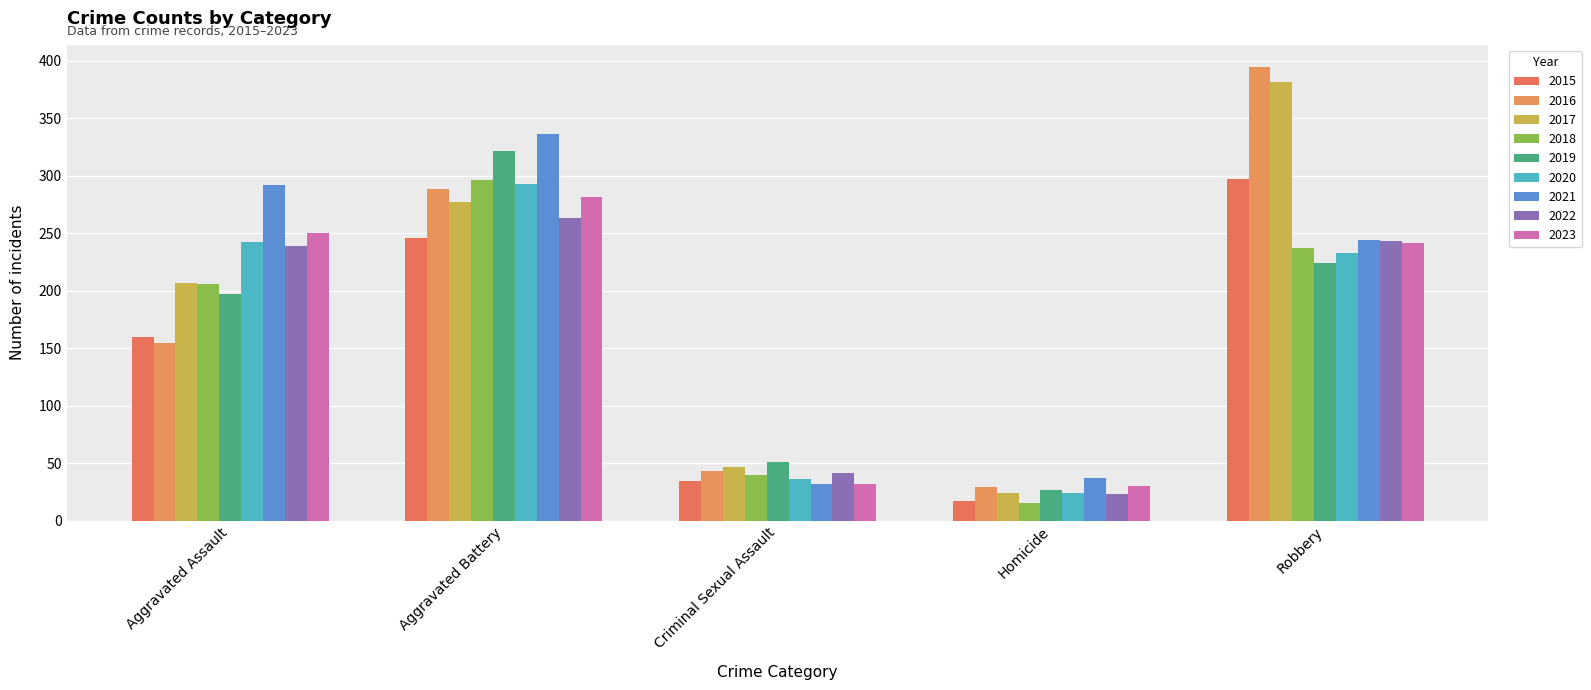

How many groups of bars are there?

5